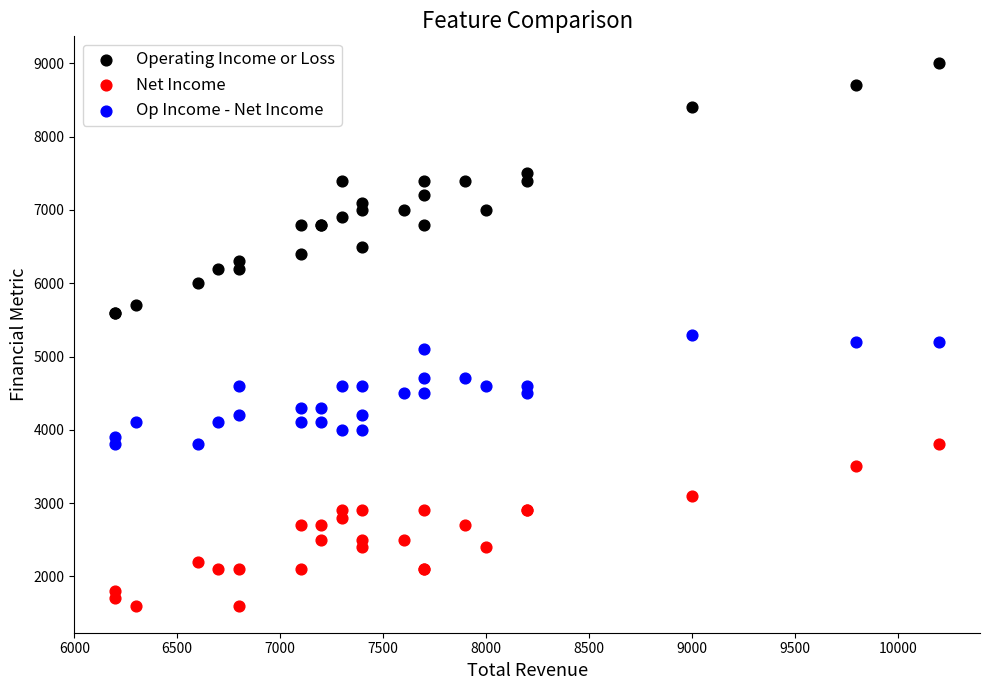

Which series reaches the minimum Y coordinate?

Net Income